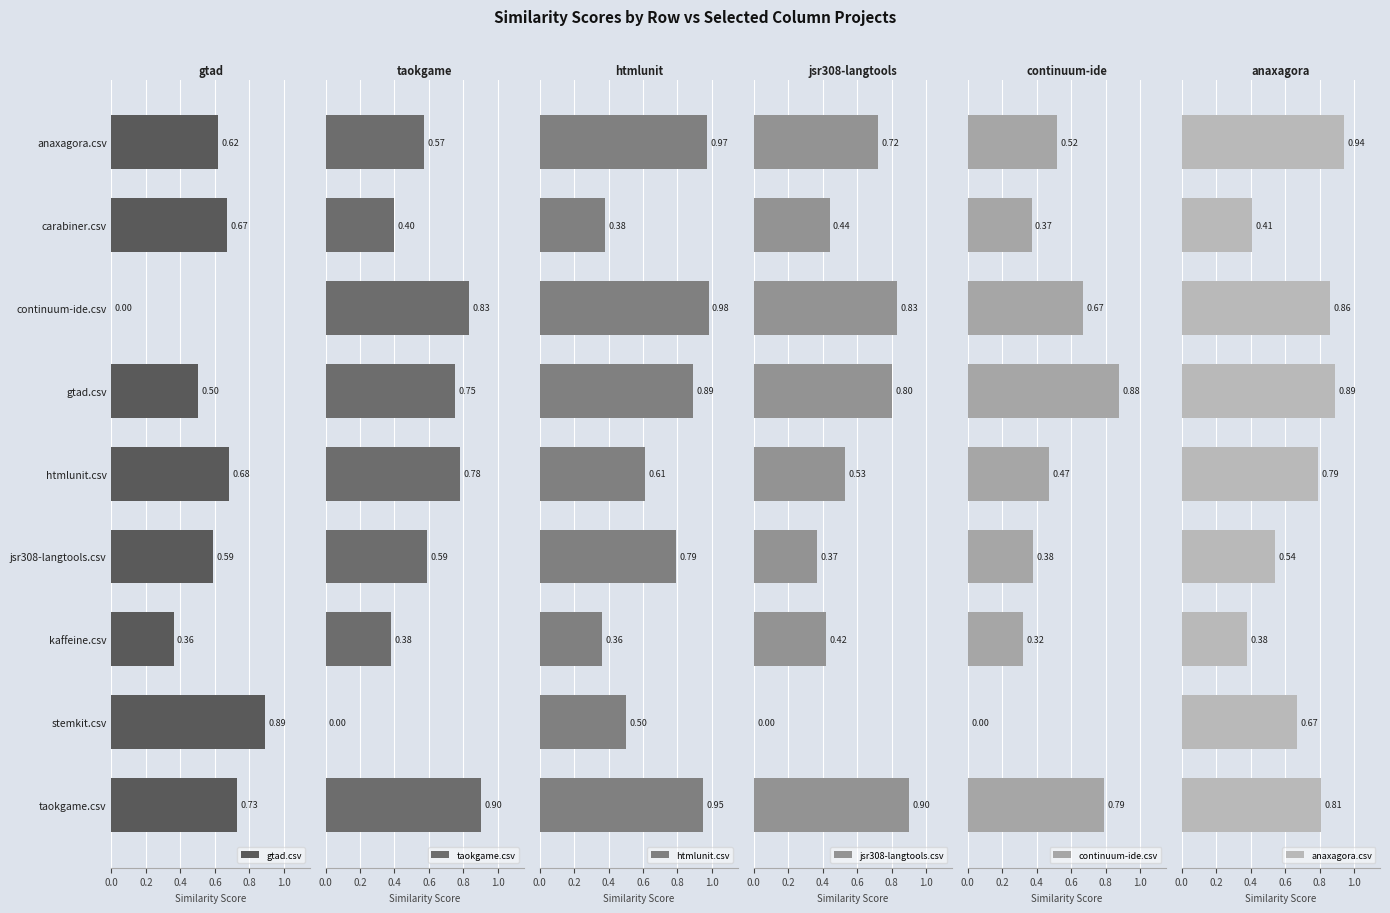

Which series has the largest range (max minus min)?

taokgame.csv